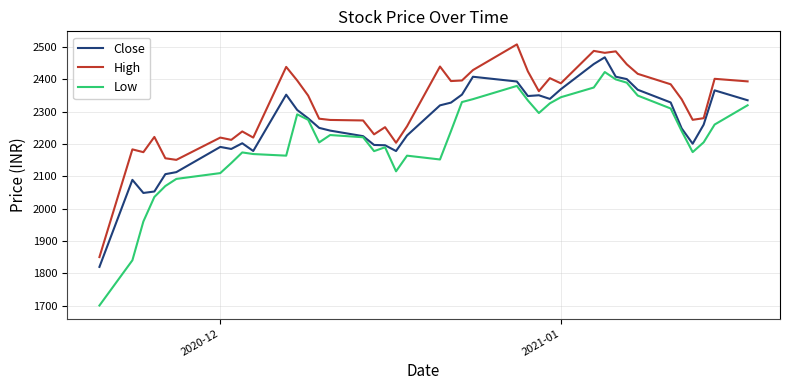

Which series has the largest total across all categories?

High